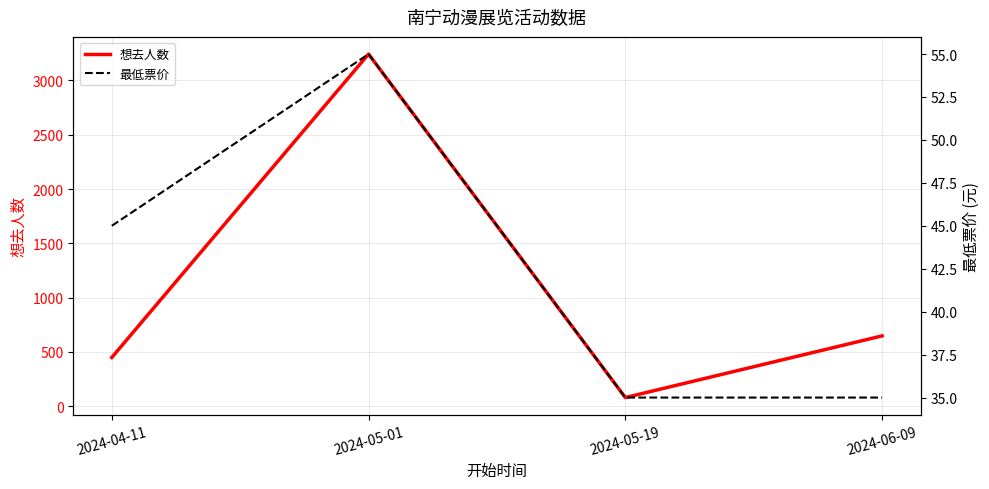

What is the difference between the highest and lowest values at 2024-05-01?

3188